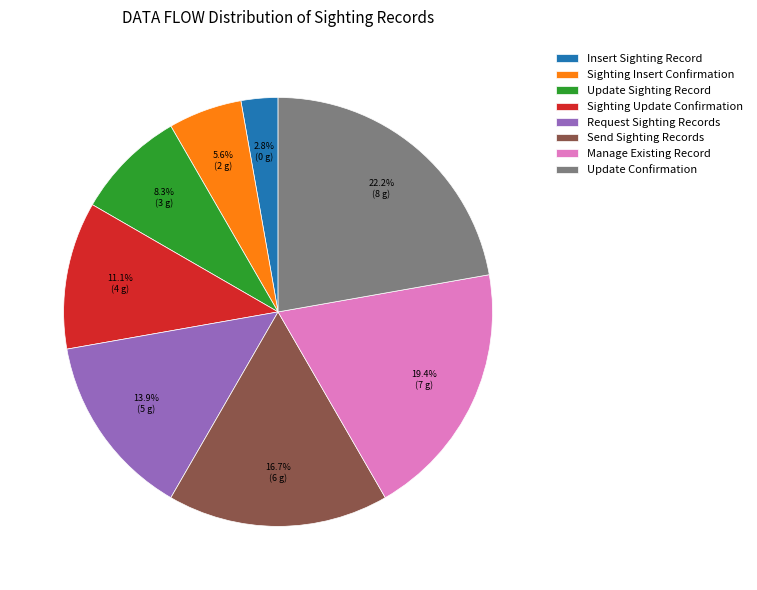

What percentage is the Update Sighting Record slice, to the nearest percent?

8%